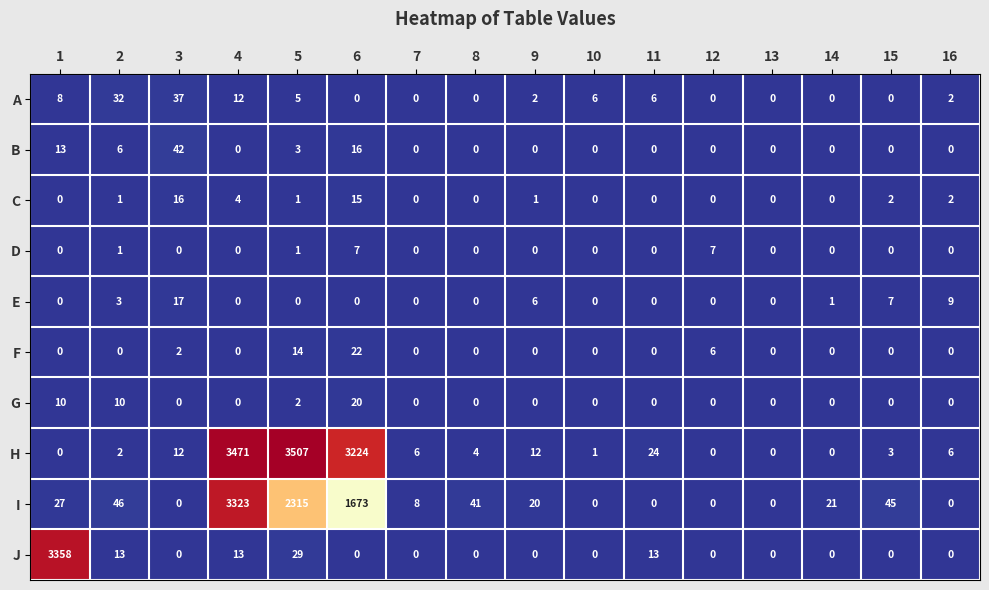

How many G values are between 0 and 2?

13